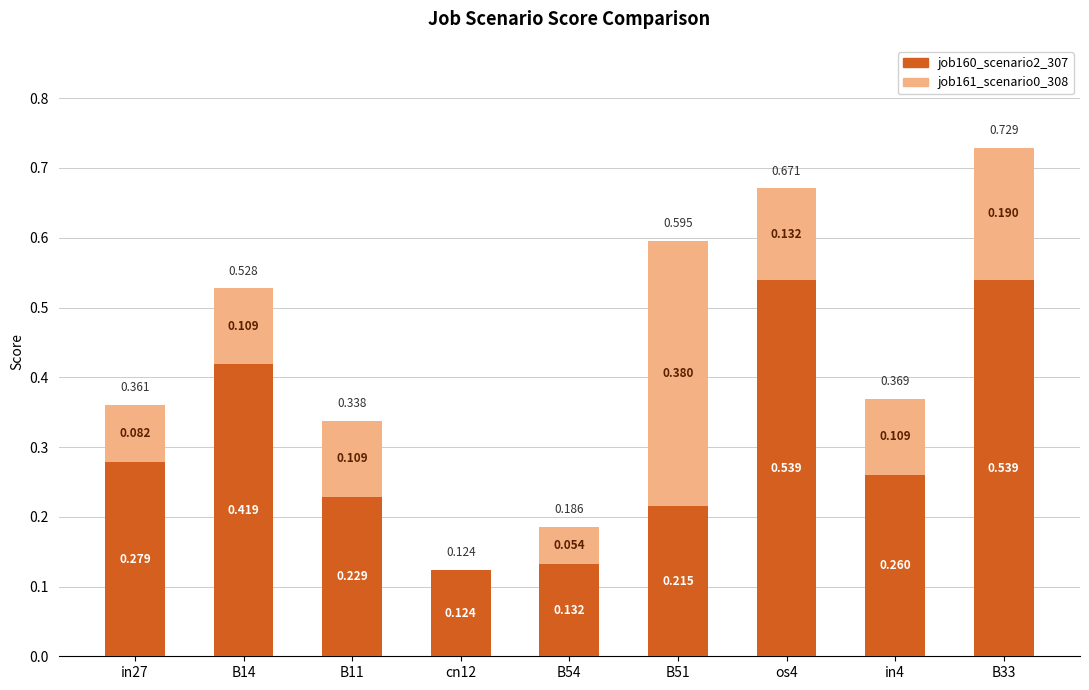

Rank the series by their average value, from lowest to highest.

job161_scenario0_308, job160_scenario2_307